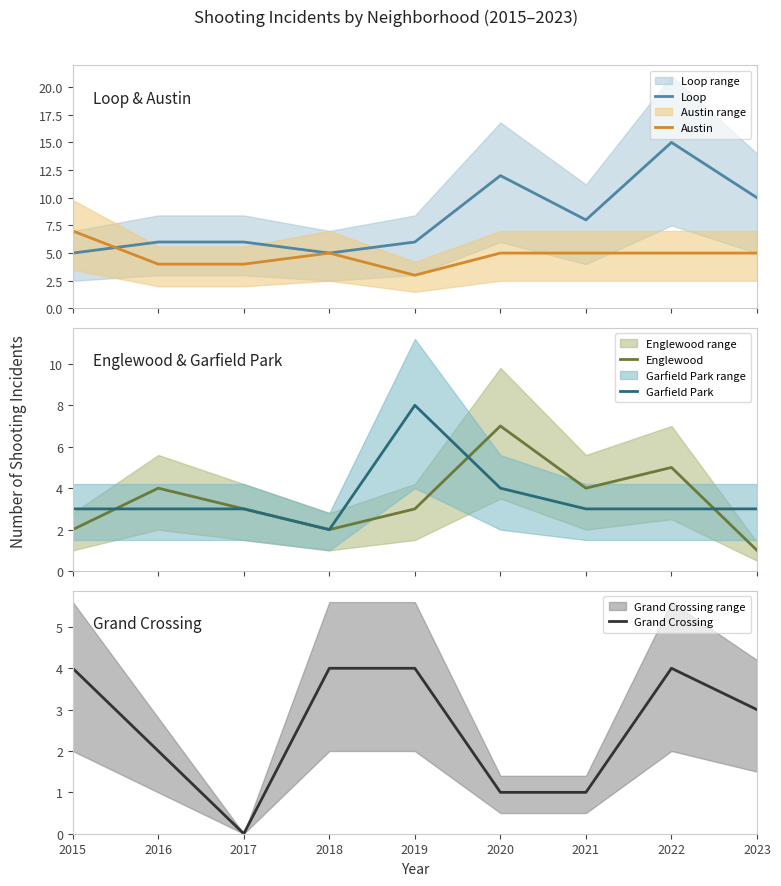

Reading right to left, extract all data points from this chart.

Loop: 10	15	8	12	6	5	6	6	5
Austin: 5	5	5	5	3	5	4	4	7
Englewood: 1	5	4	7	3	2	3	4	2
Garfield Park: 3	3	3	4	8	2	3	3	3
Grand Crossing: 3	4	1	1	4	4	0	2	4